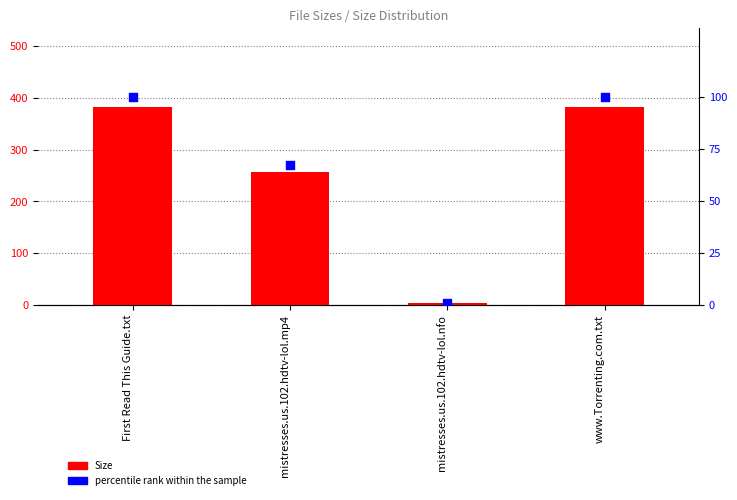

At which category is the sum across all series the highest?

First Read This Guide.txt